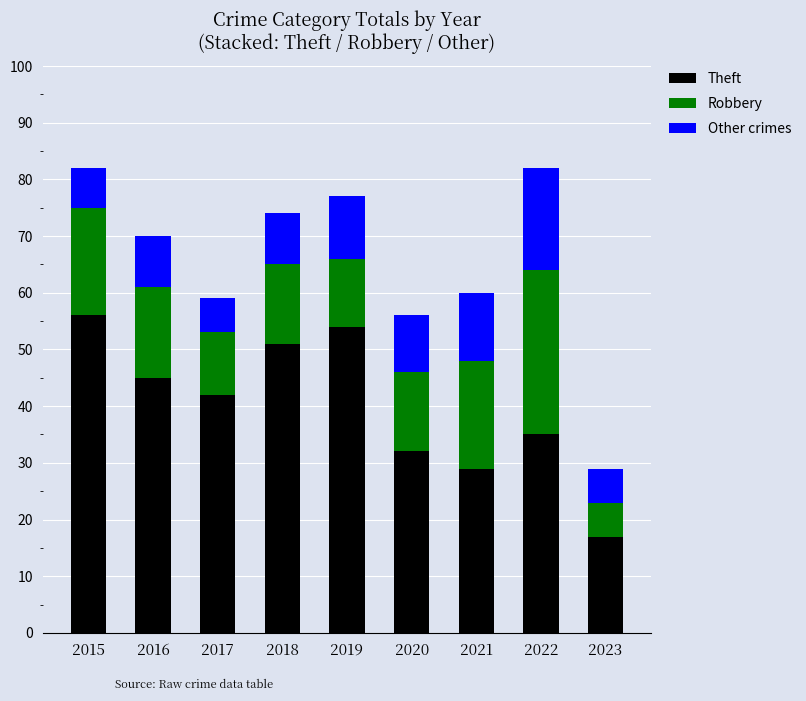

Reading right to left, list the values for the Theft series.

17	35	29	32	54	51	42	45	56